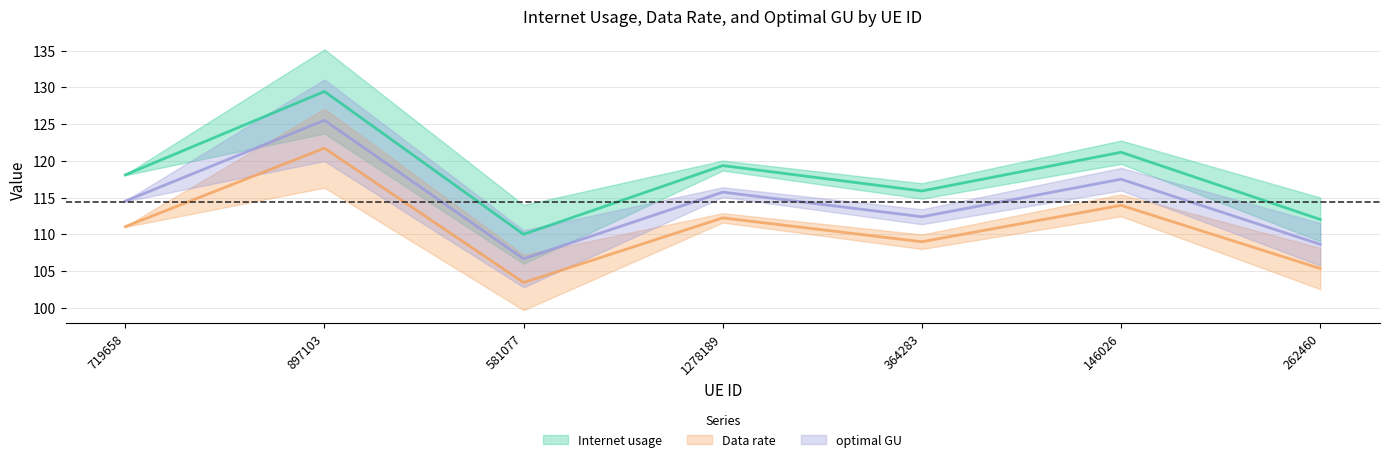

How many lines are shown in the chart?

3